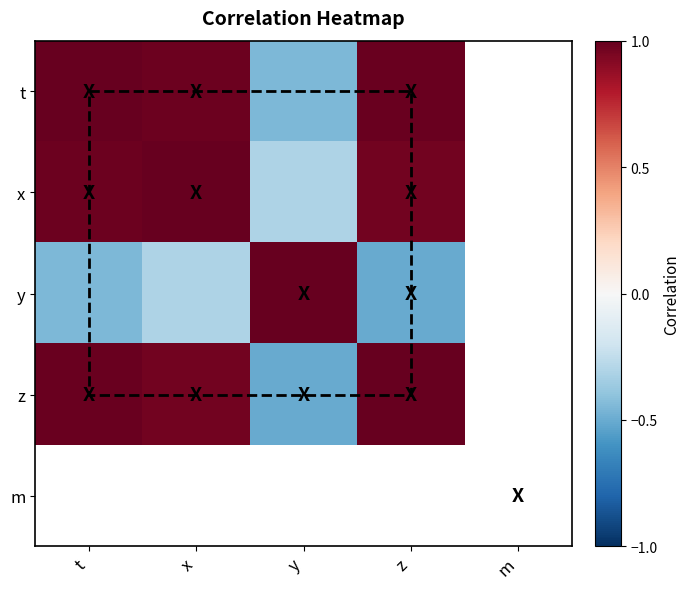

How many values in the x series are below 0?

1